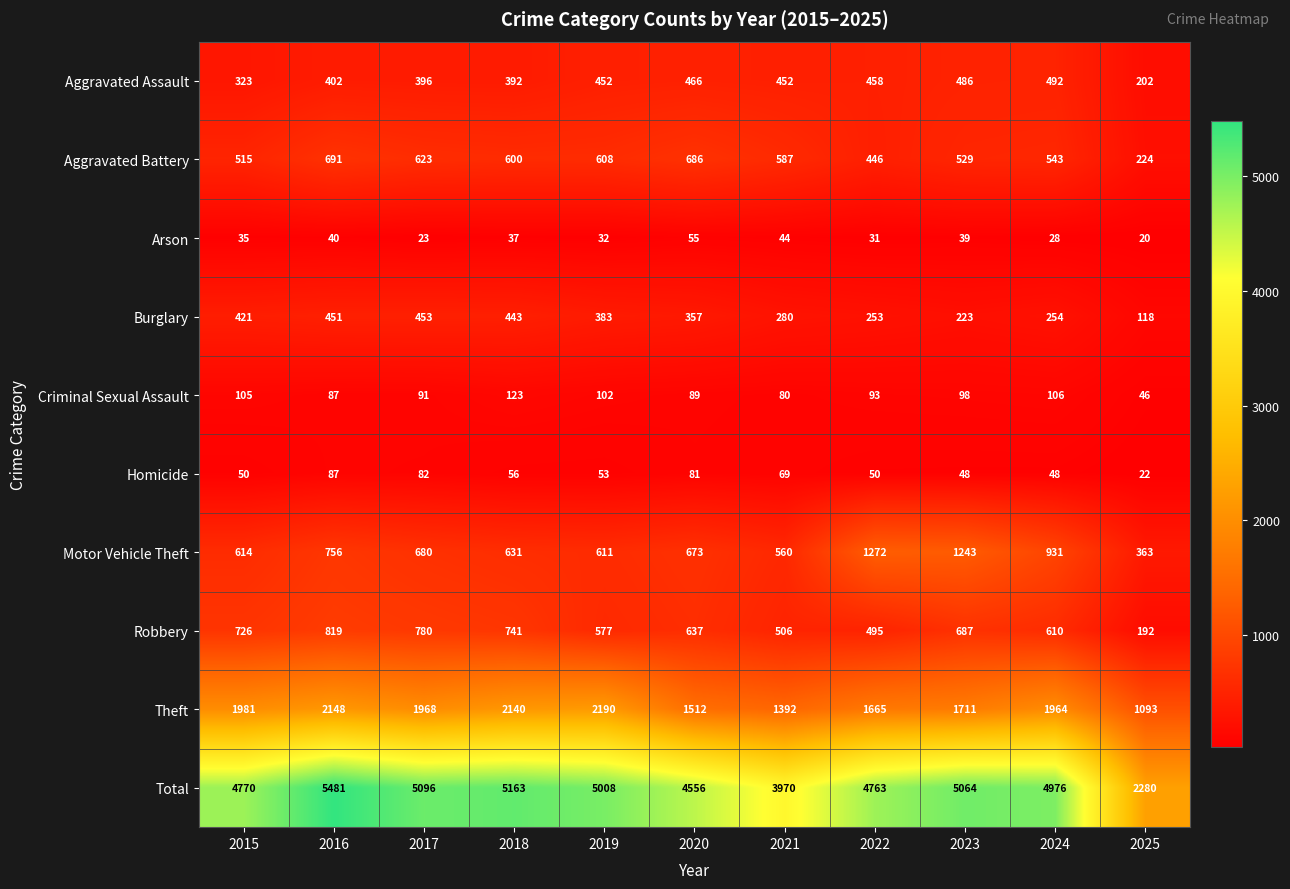

Rank the series by their maximum value, from highest to lowest.

Total, Theft, Motor Vehicle Theft, Robbery, Aggravated Battery, Aggravated Assault, Burglary, Criminal Sexual Assault, Homicide, Arson